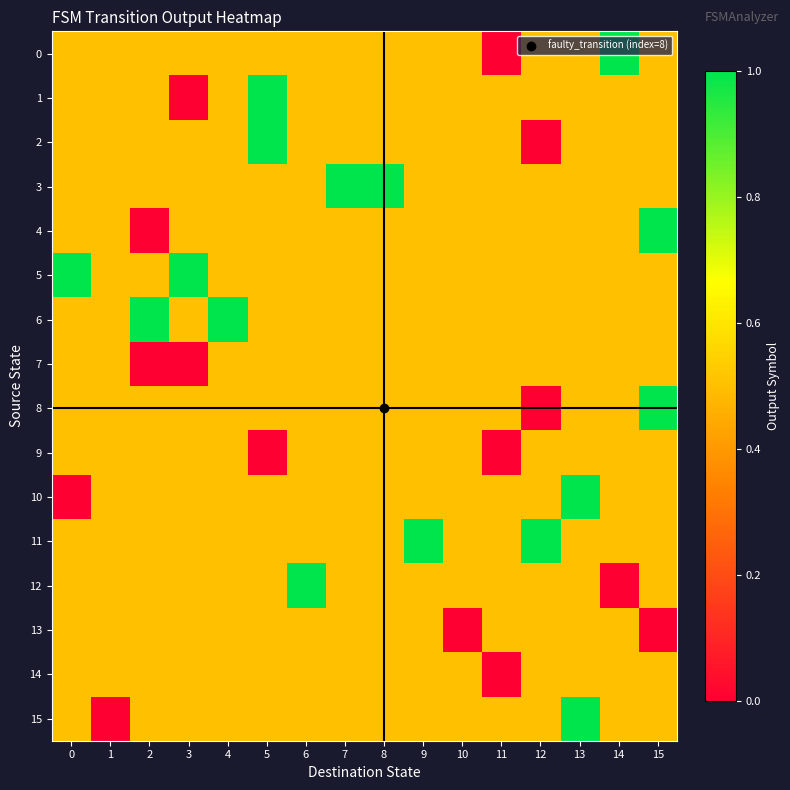

Count the number of categories in the chart.

16